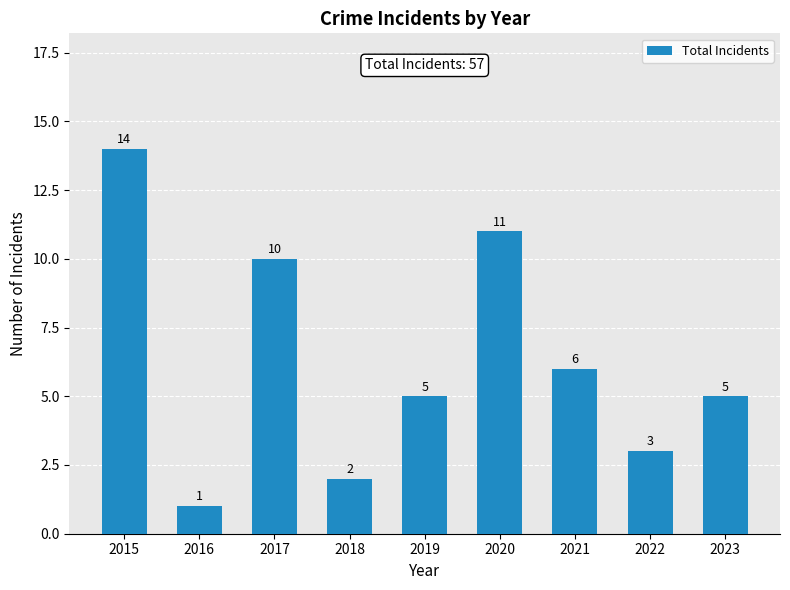

What is the value of the 1st bar from the left?

14